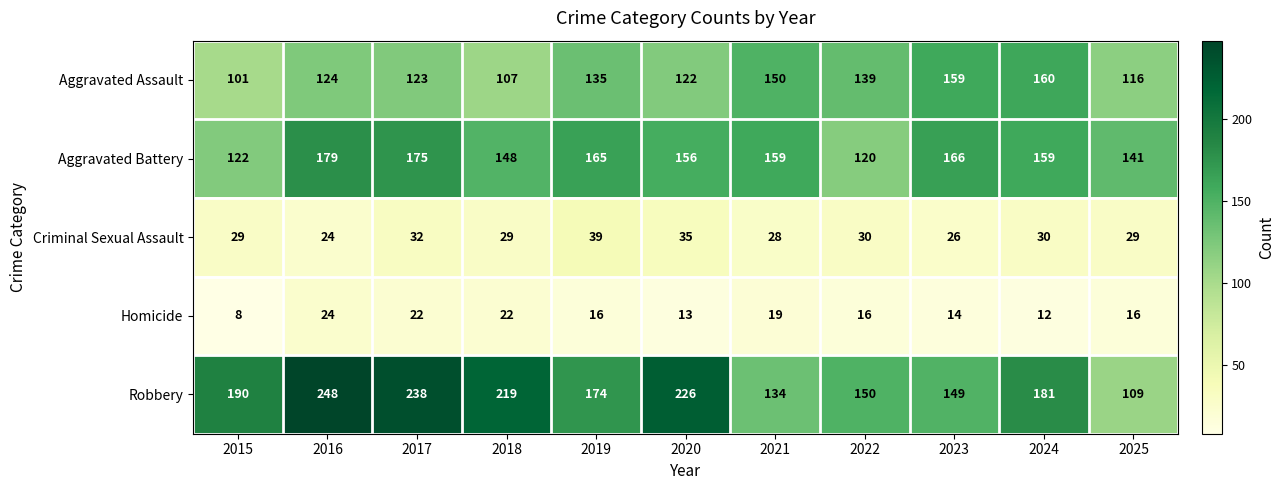

What is the total value across all series at 2019?

529